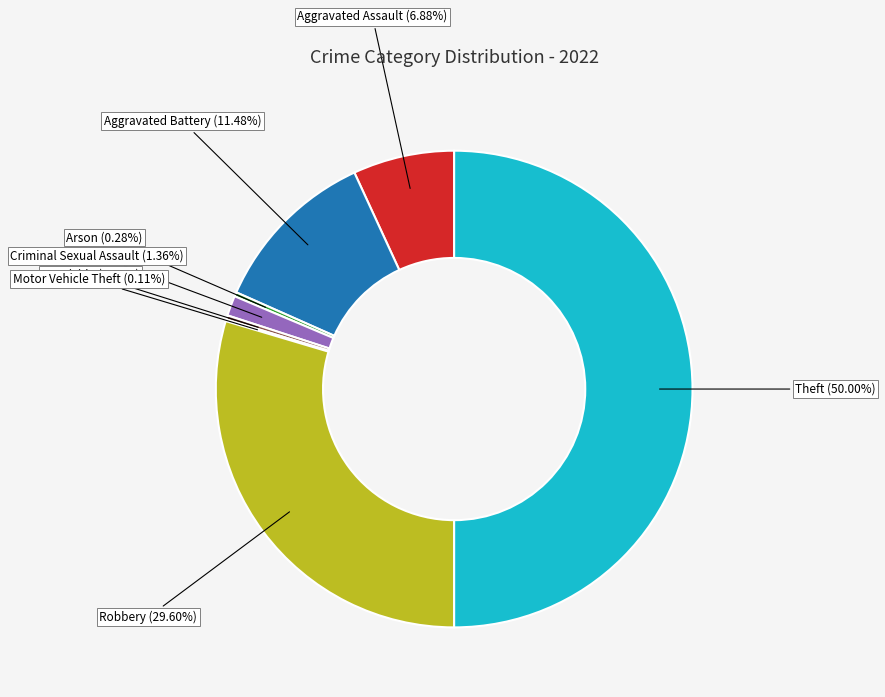

Is the sum of Criminal Sexual Assault and Robbery greater than half?

No